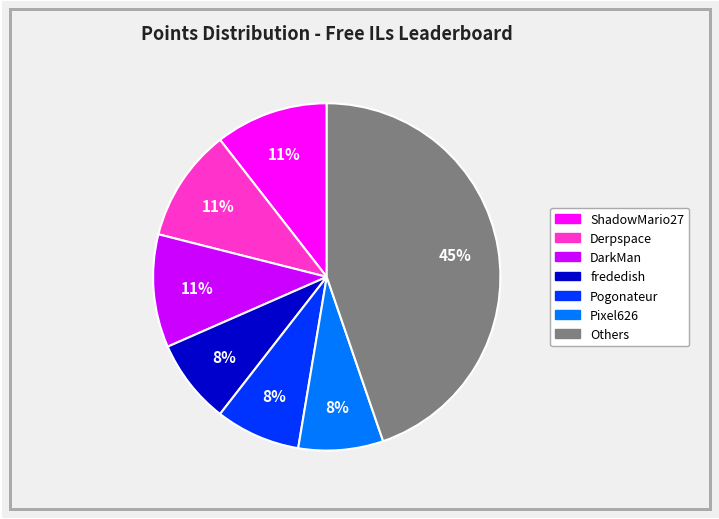

Count the number of slices in the pie.

7